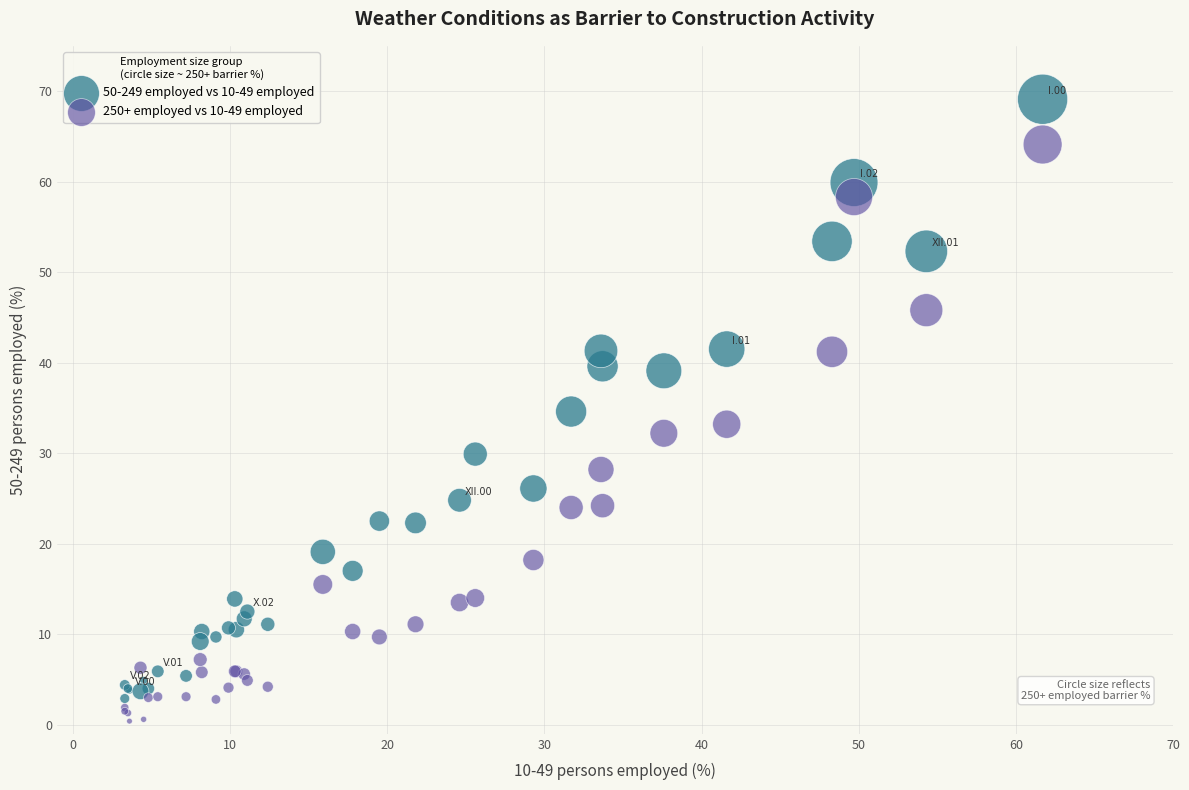

Which series reaches the maximum Y coordinate?

50-249 employed vs 10-49 employed